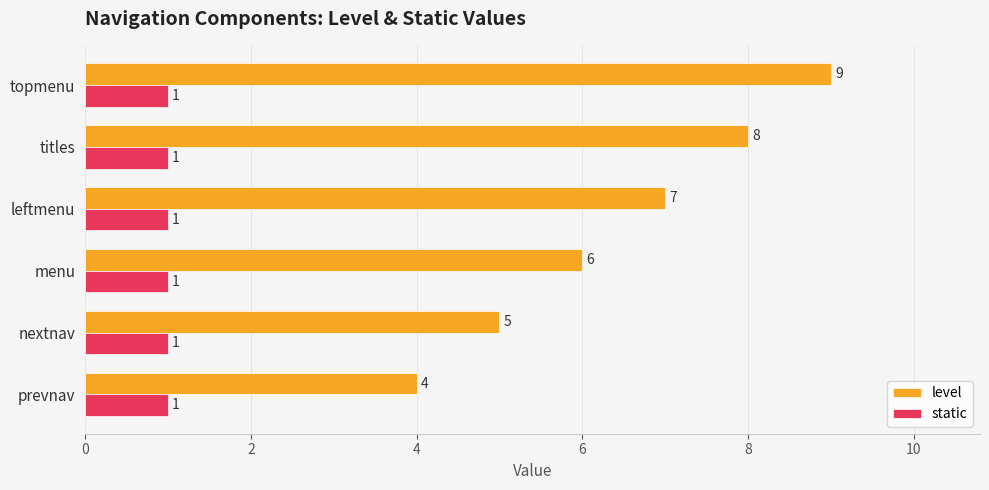

Count the number of categories in the chart.

6